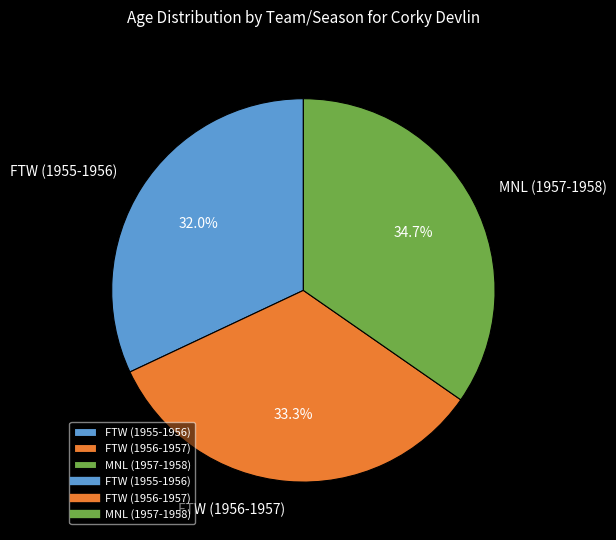

Count the number of slices in the pie.

3